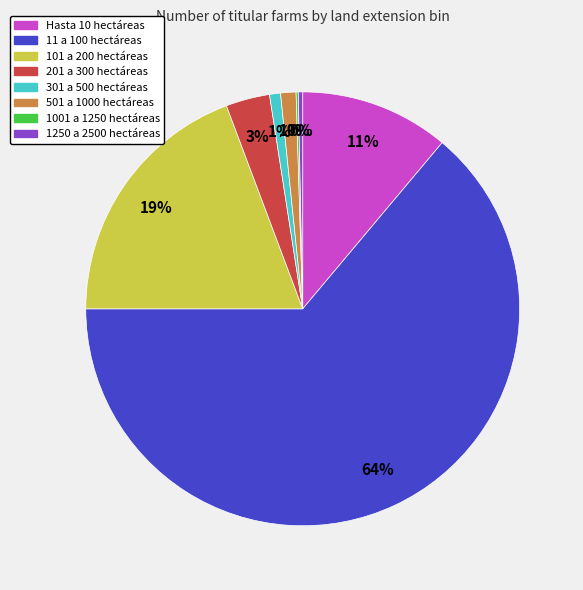

What is the largest slice in the pie chart?

11 a 100 hectáreas